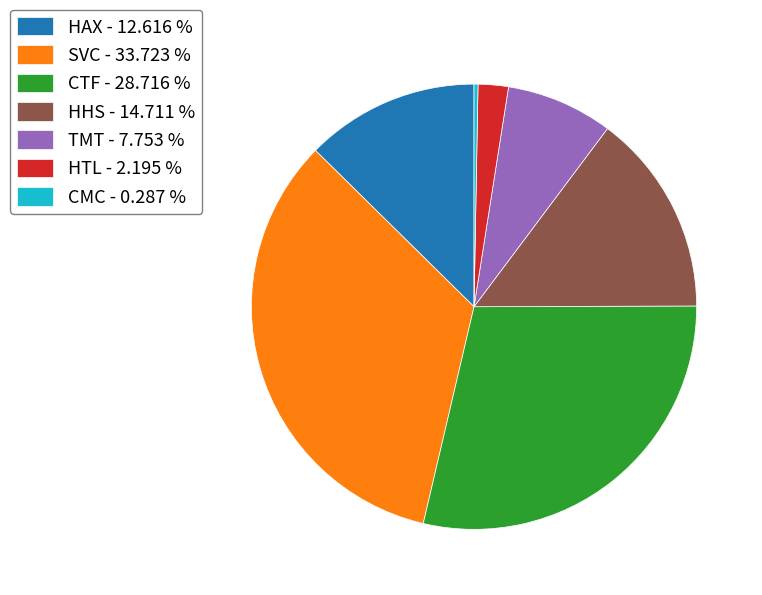

Is the sum of HAX - 12.616 % and TMT - 7.753 % greater than half?

No